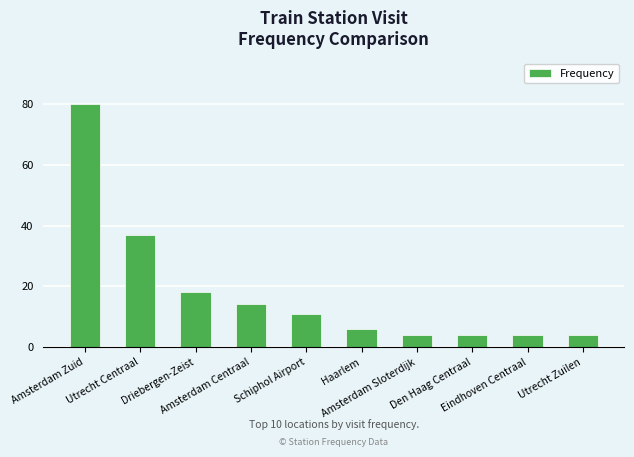

The value at Amsterdam Zuid is 80. True or false?

True